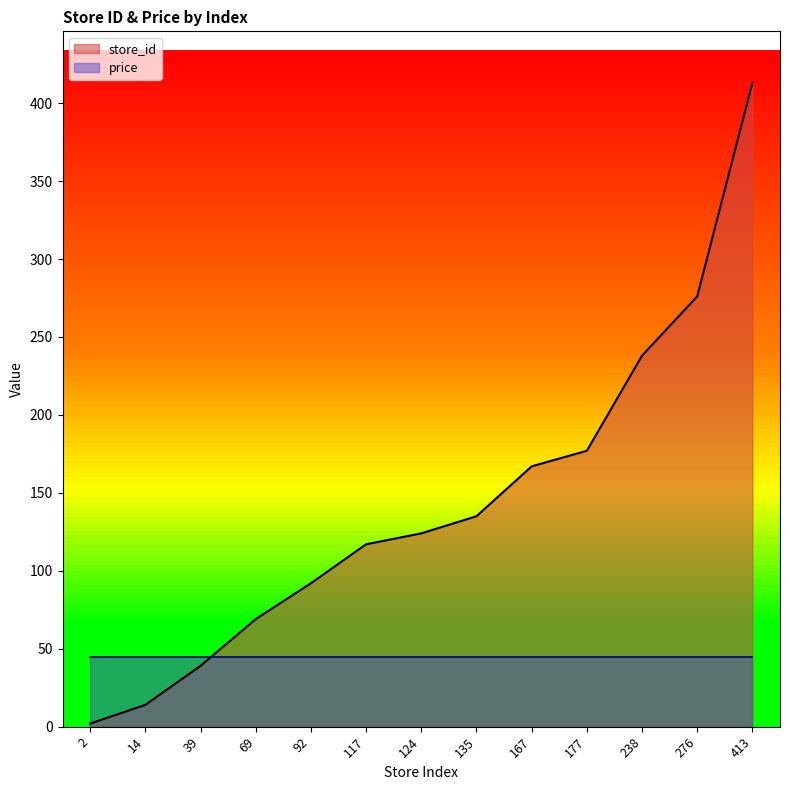

True or false: the data shows 117 at 117.

True